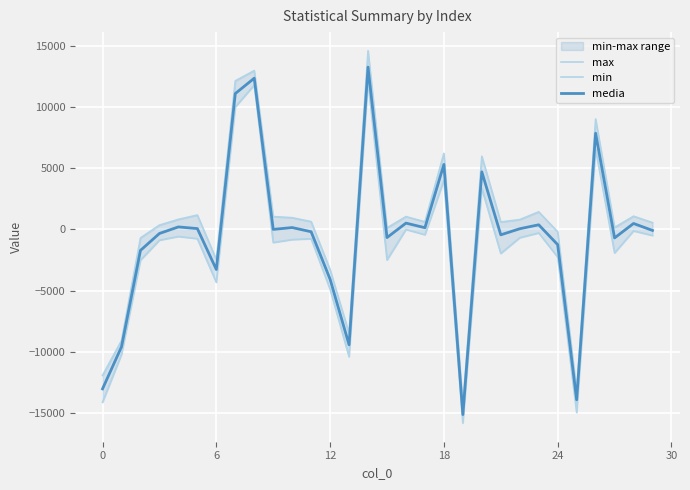

How many values in min are above zero?

6